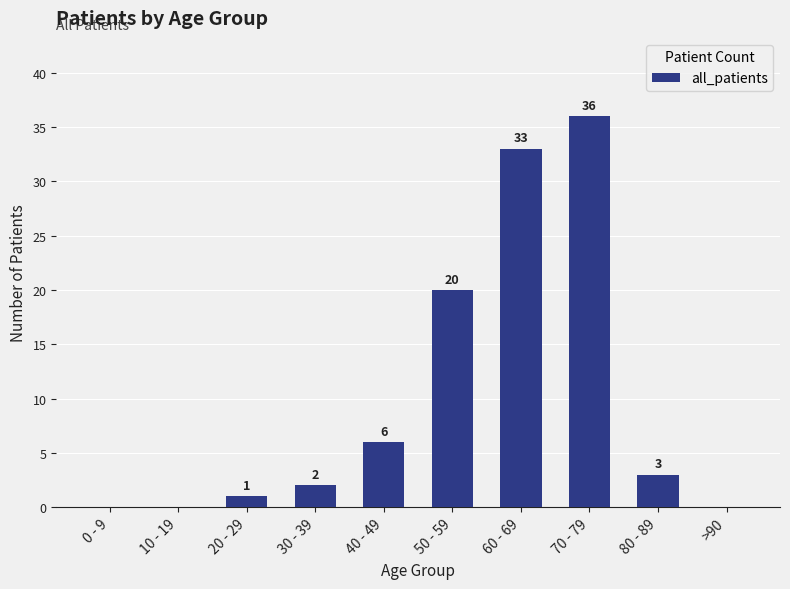

Reading left to right, extract all data points from this chart.

0	0	1	2	6	20	33	36	3	0